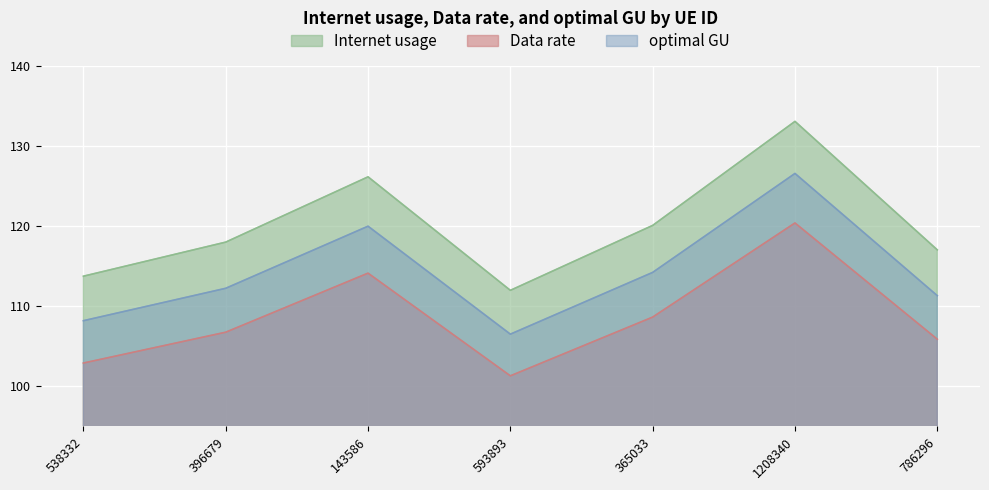

Reading left to right, transcribe all the data shown in this chart.

Internet usage: 538332=113.7	396679=118.0	143586=126.1	593893=112.0	365033=120.1	1208340=133.1	786296=117.0
Data rate: 538332=102.9	396679=106.8	143586=114.1	593893=101.3	365033=108.6	1208340=120.4	786296=105.9
optimal GU: 538332=108.2	396679=112.2	143586=120.0	593893=106.5	365033=114.2	1208340=126.6	786296=111.3